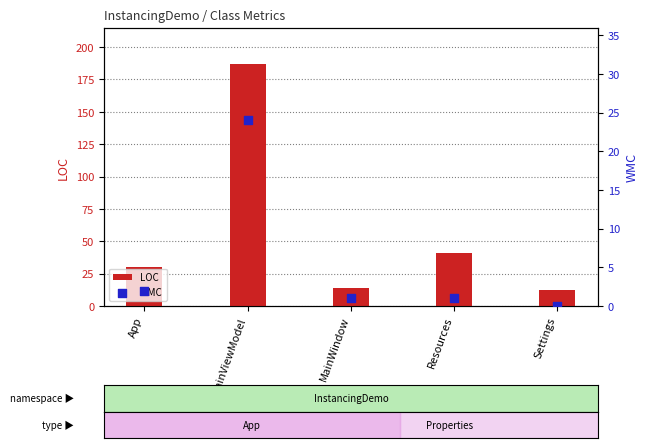

What are all the series names shown in the legend?

LOC, WMC